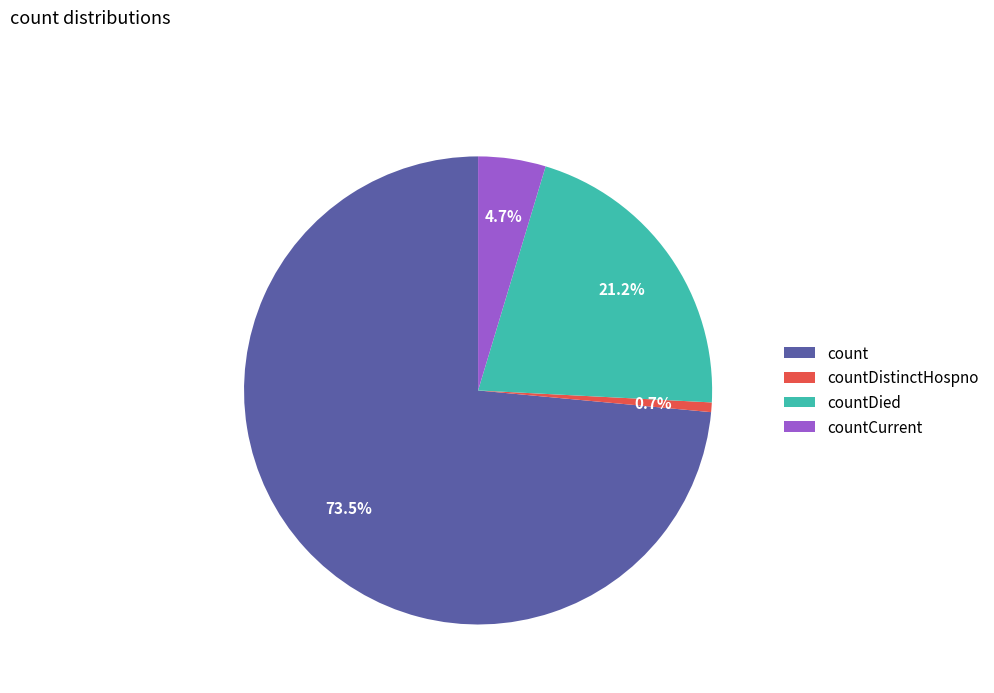

Rank the categories by value from highest to lowest.

count, countDied, countCurrent, countDistinctHospno